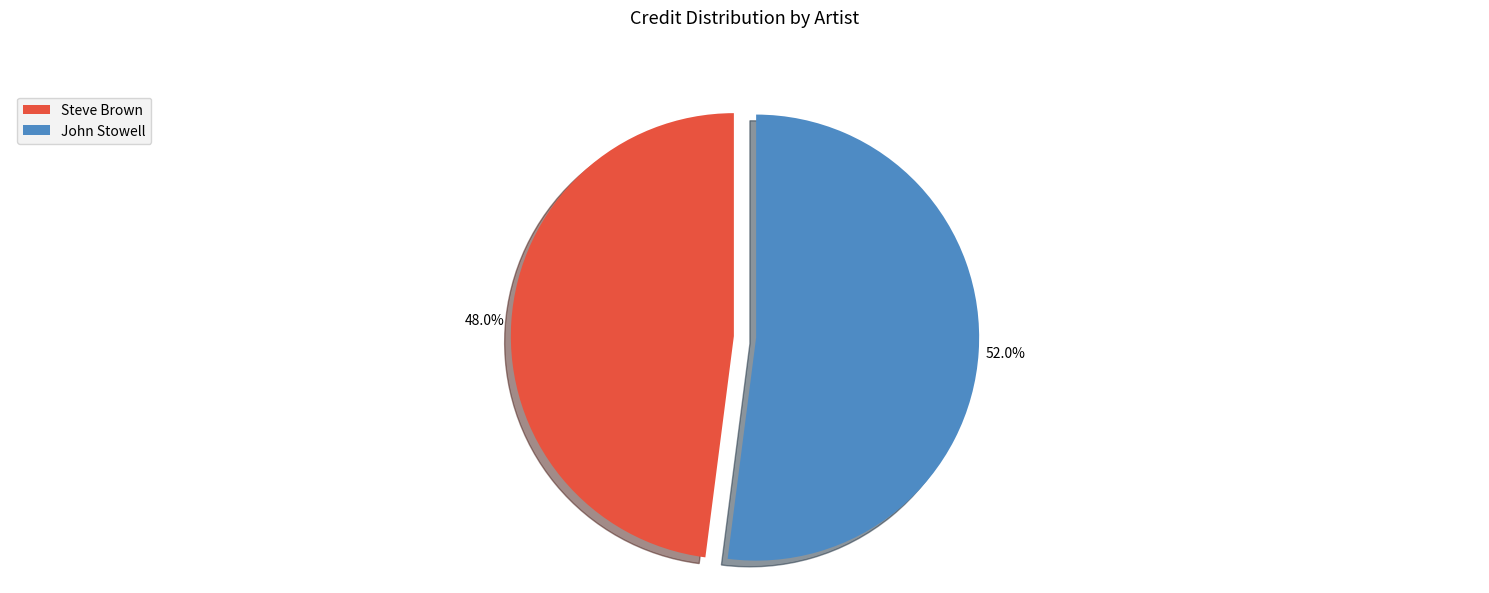

Between Steve Brown and John Stowell, which is larger?

John Stowell